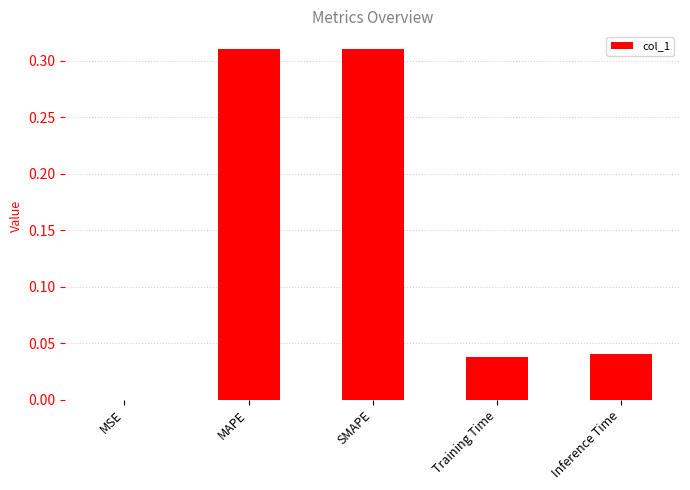

The value at MSE is 0.0. True or false?

True